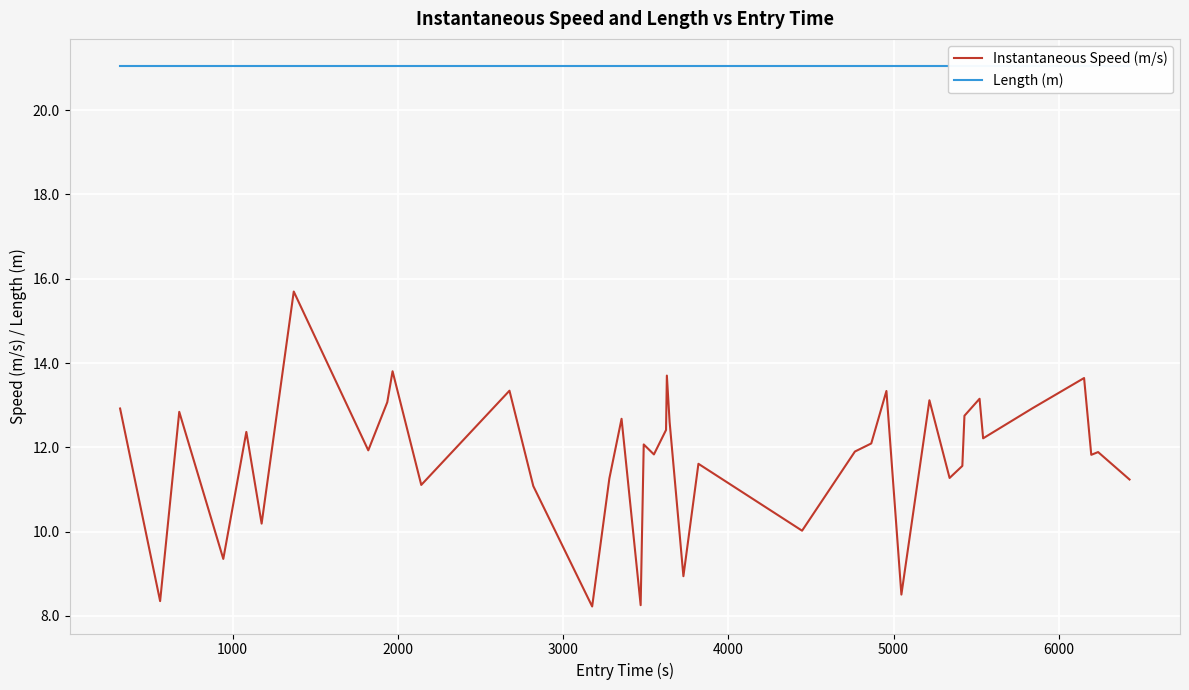

What is the maximum value for Instantaneous Speed (m/s)?

15.7